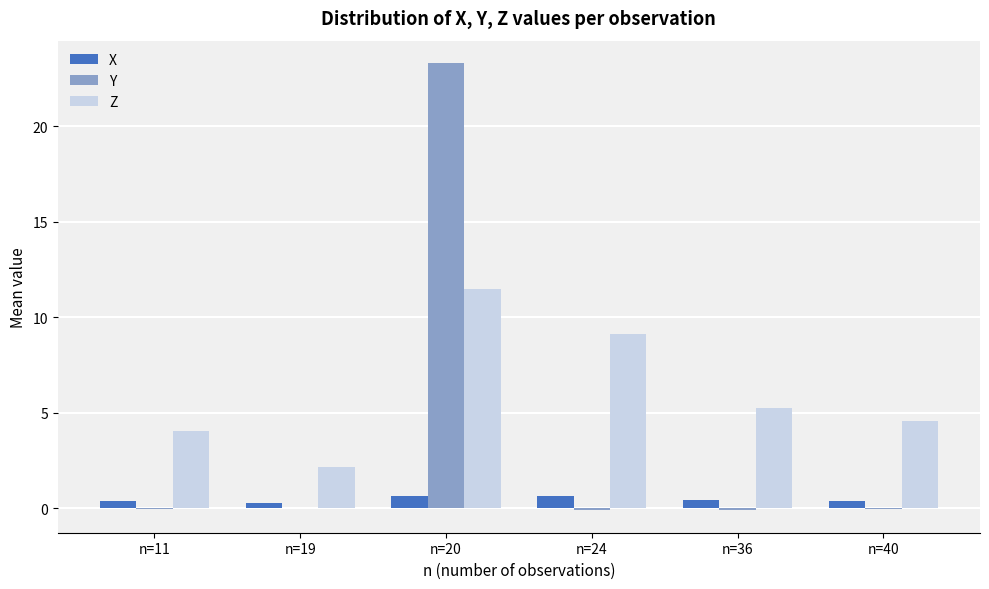

What are all the series names shown in the legend?

X, Y, Z